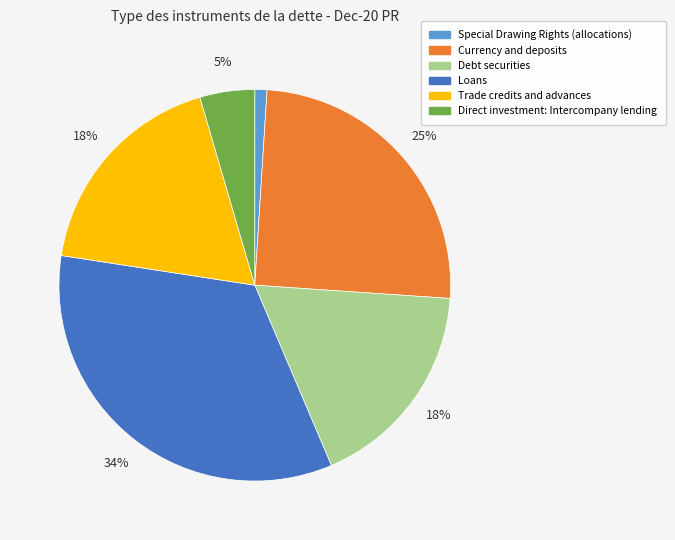

To the nearest percent, what is the difference between the largest and smallest slice percentages?

33%